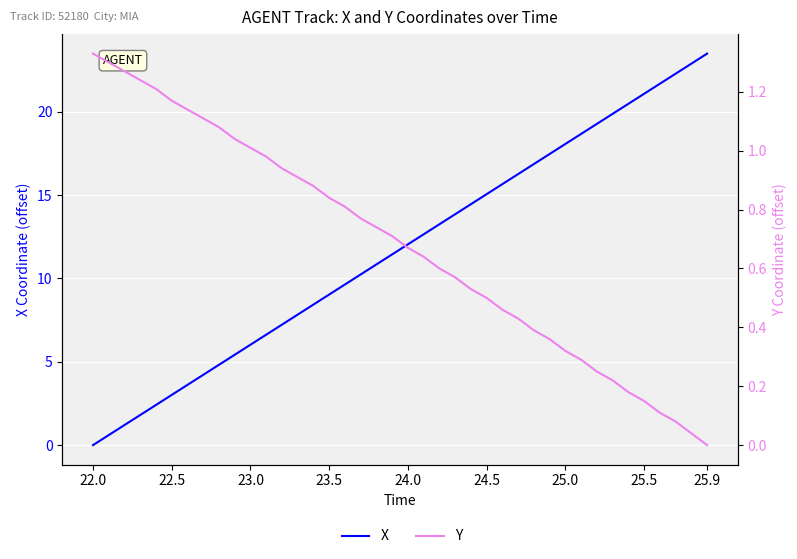

How many data points in X are less than 12?

20